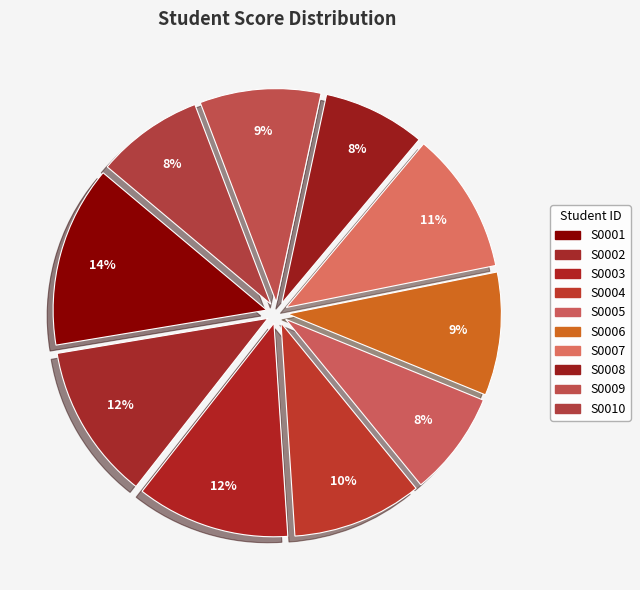

Which slice is the largest?

S0001